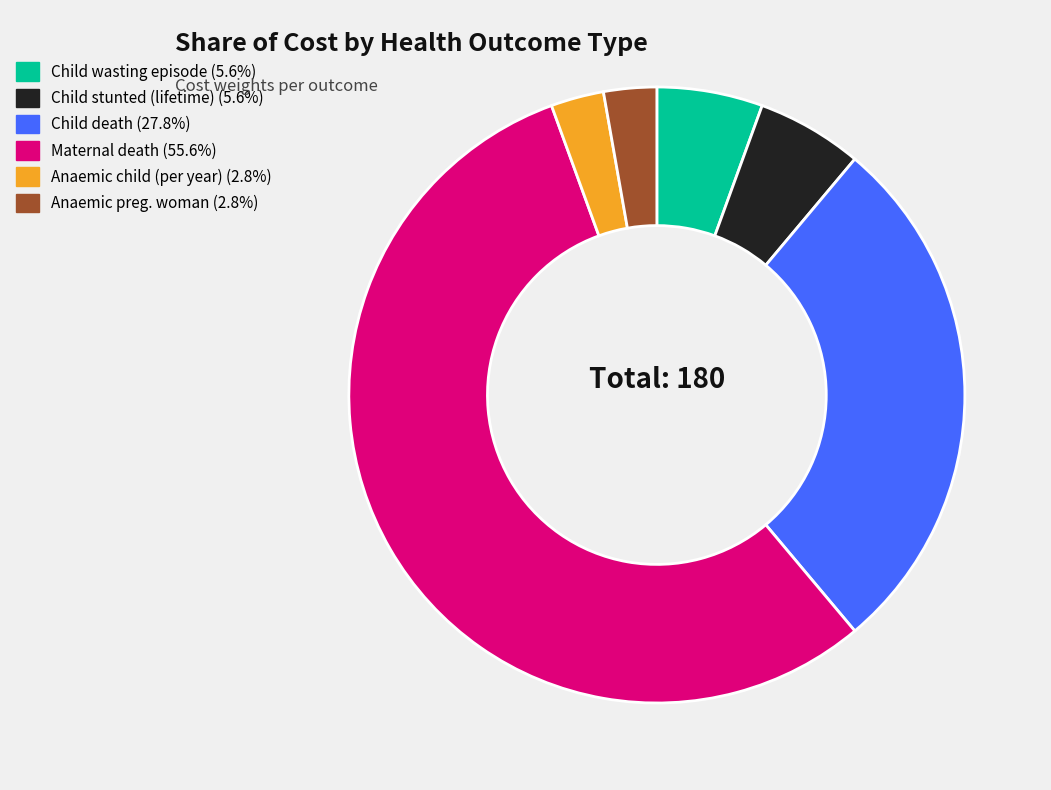

To the nearest percent, what is the average slice percentage?

17%